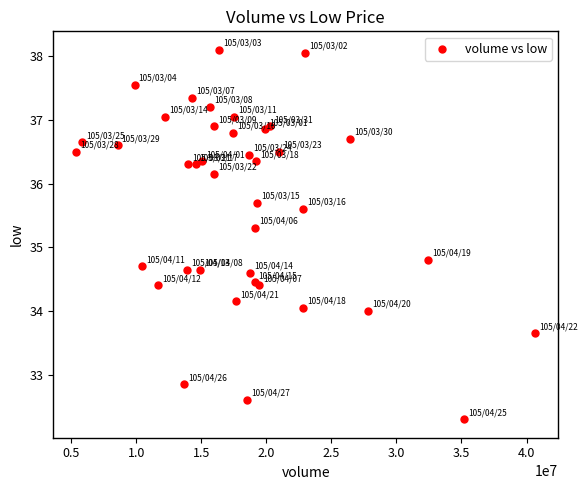

What Y value in the scatter plot is closest to 35?

34.8